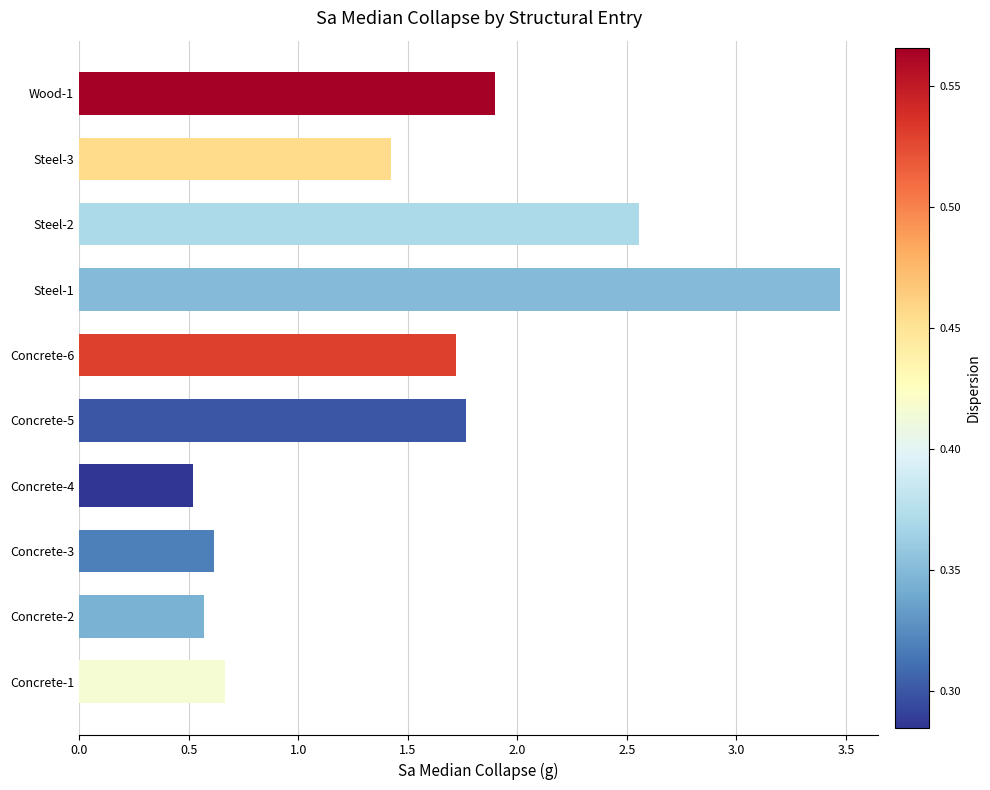

What is the greatest value displayed?

3.5